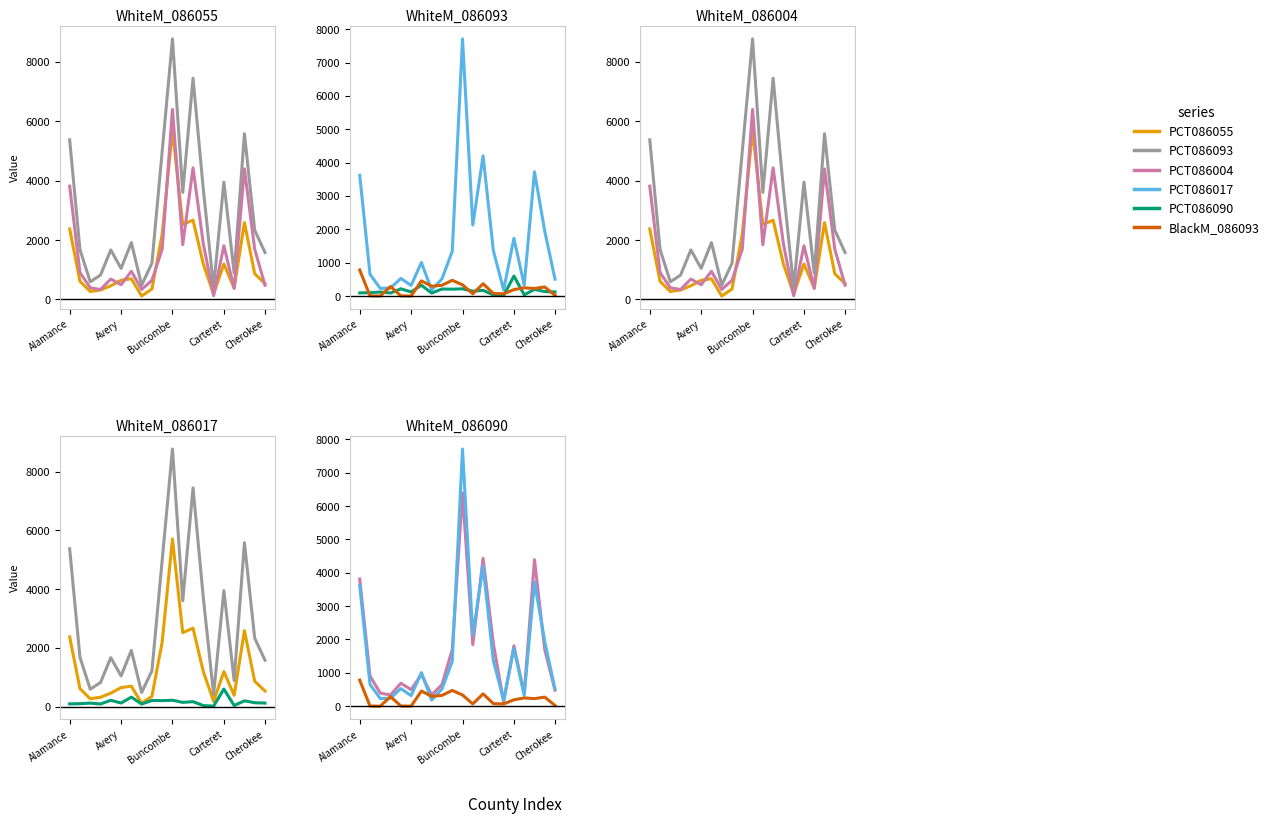

Which series changed the most between Carteret and 19?

PCT086093